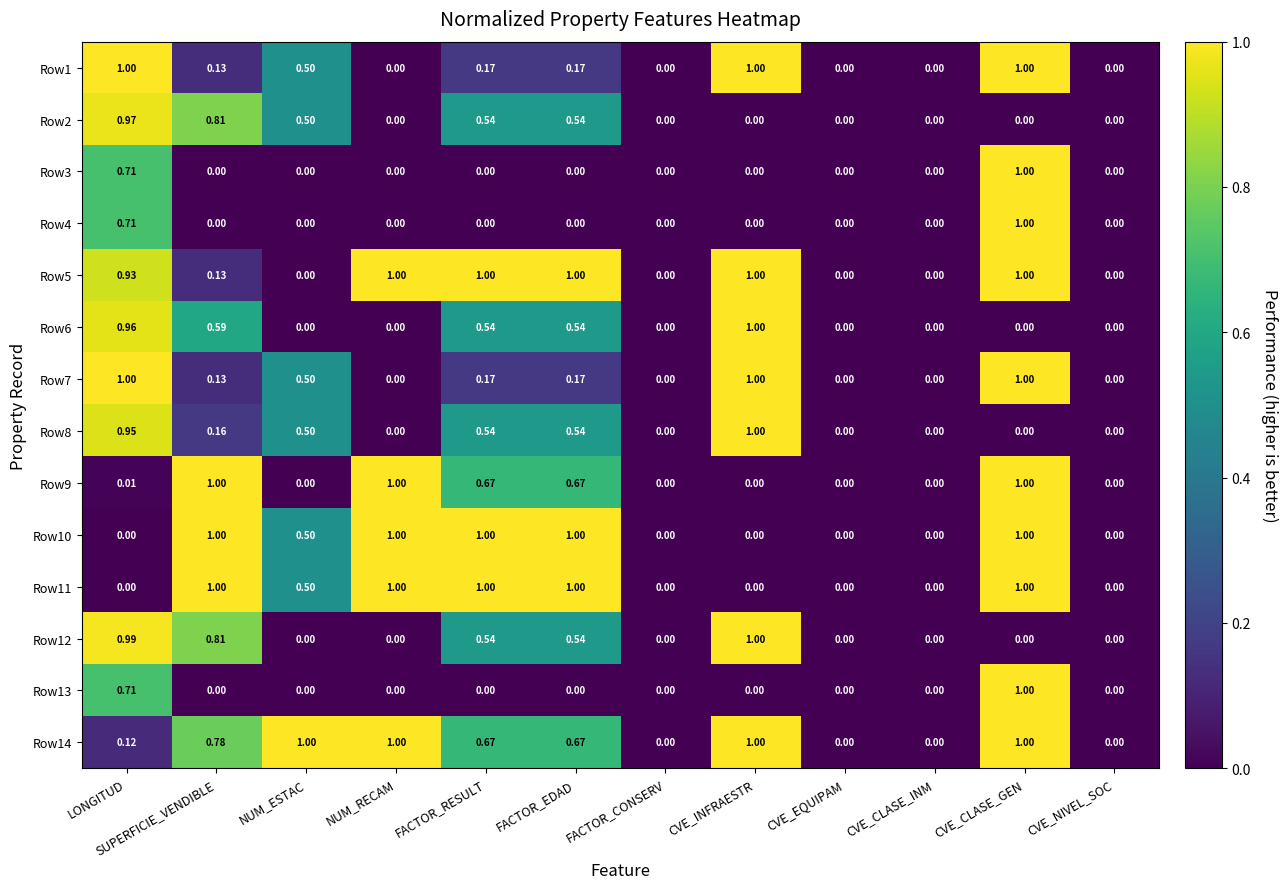

Is the value of Row9 at FACTOR_CONSERV greater than the value of Row14 at NUM_ESTAC?

No